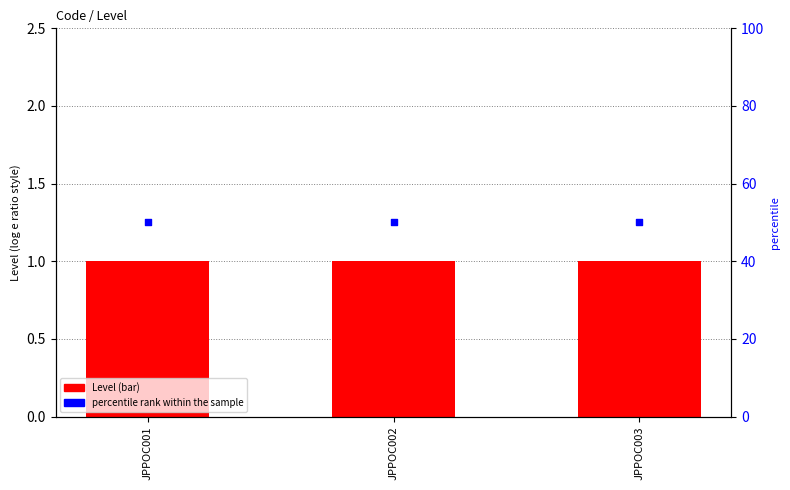

Which series reaches the minimum Y coordinate?

Level